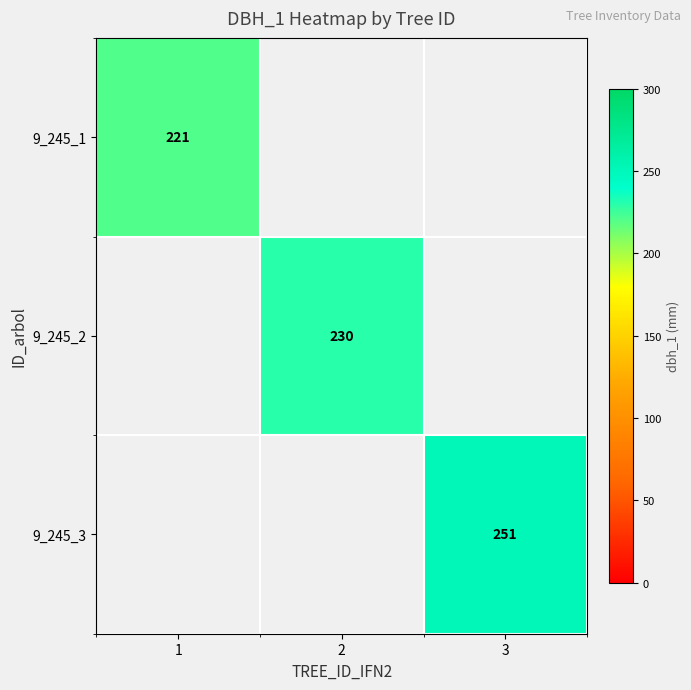

The 9_245_2 series shows 105 at 2. True or false?

False